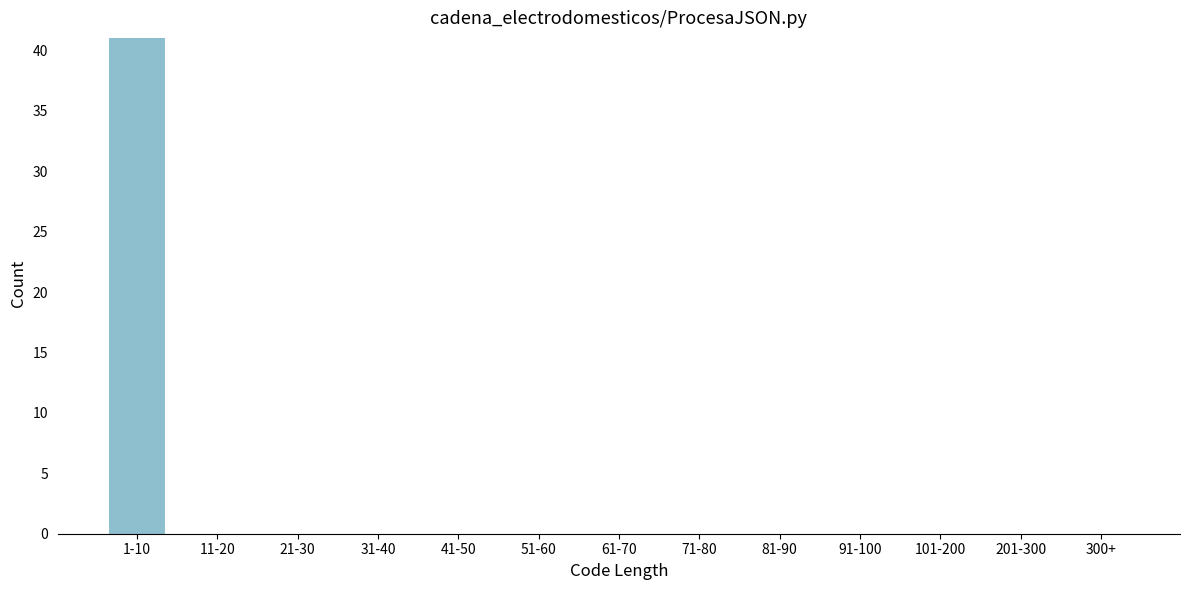

Reading left to right, extract all data points from this chart.

1-10=41	11-20=0	21-30=0	31-40=0	41-50=0	51-60=0	61-70=0	71-80=0	81-90=0	91-100=0	101-200=0	201-300=0	300+=0